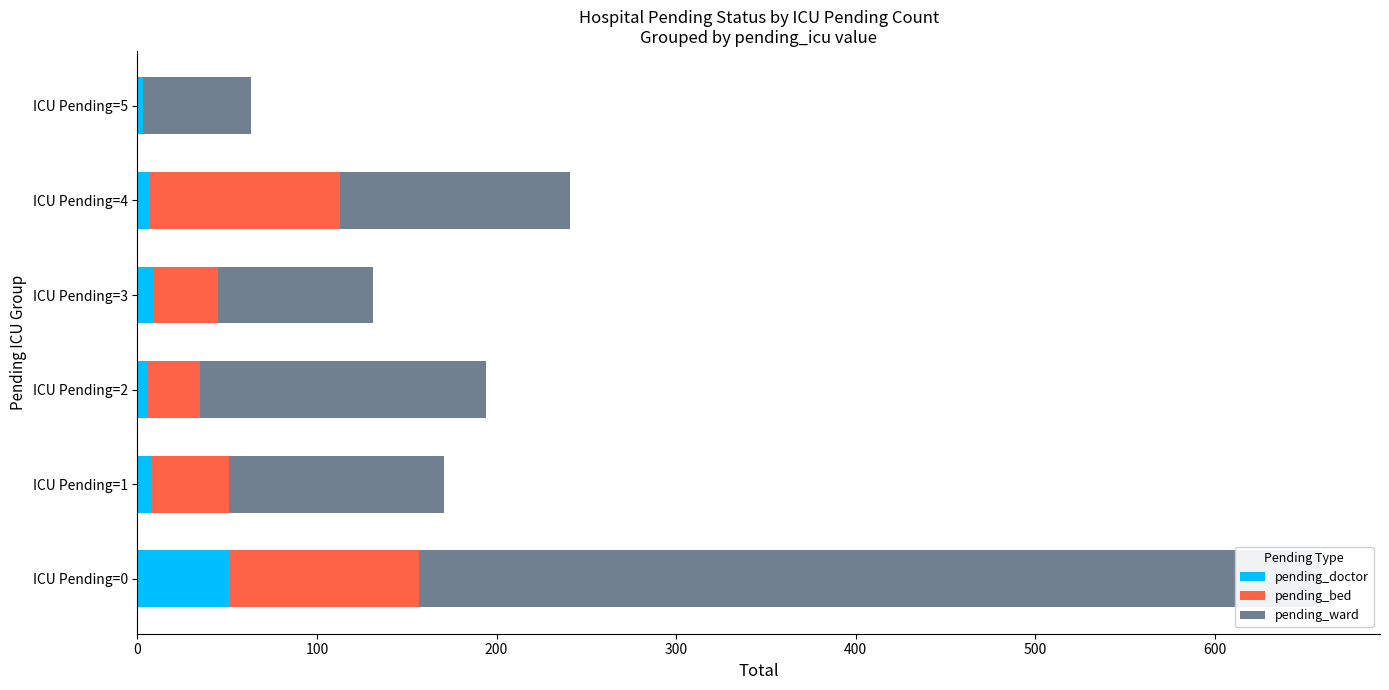

How many bars are there in total?

18